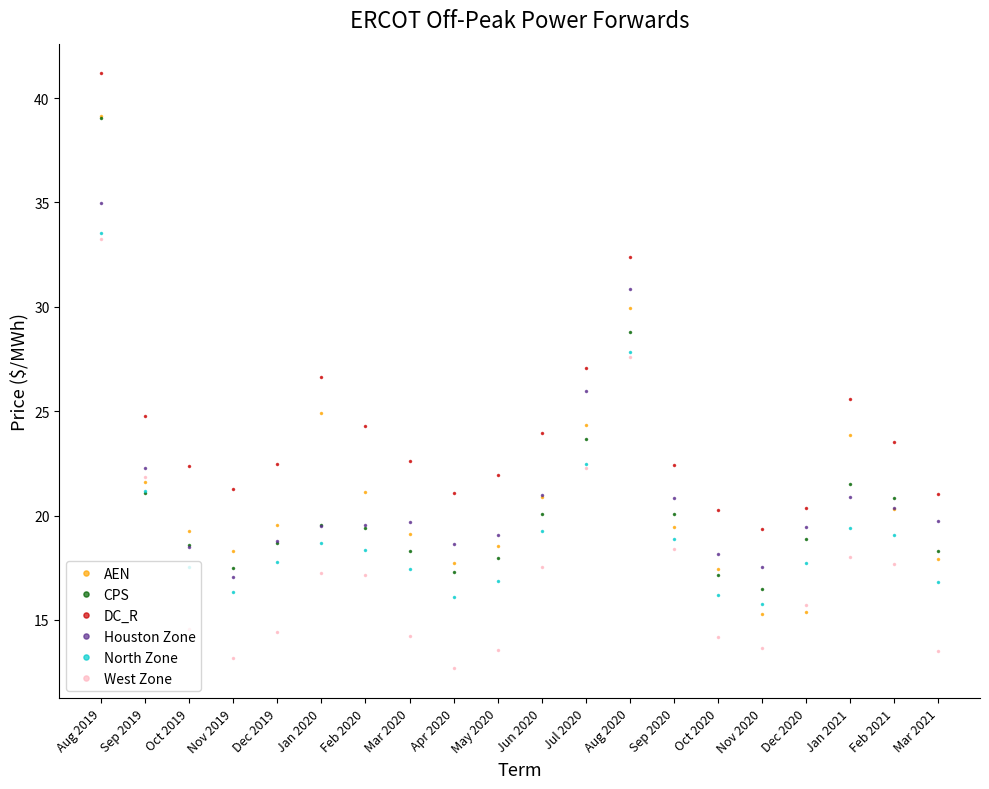

True or false: North Zone and CPS intersect in this chart.

True